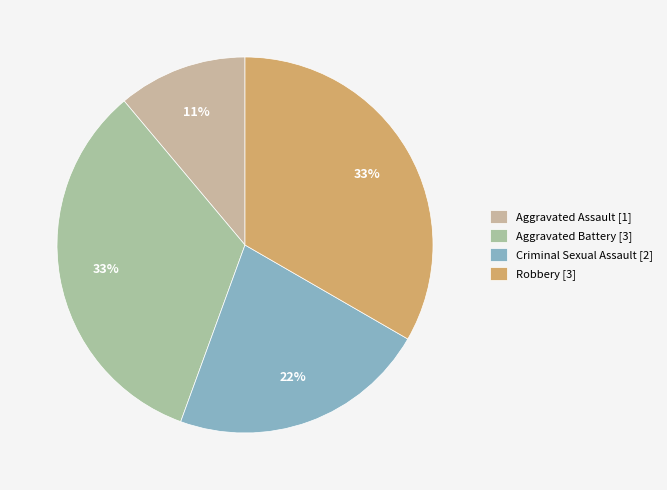

How many slices are in this pie chart?

4